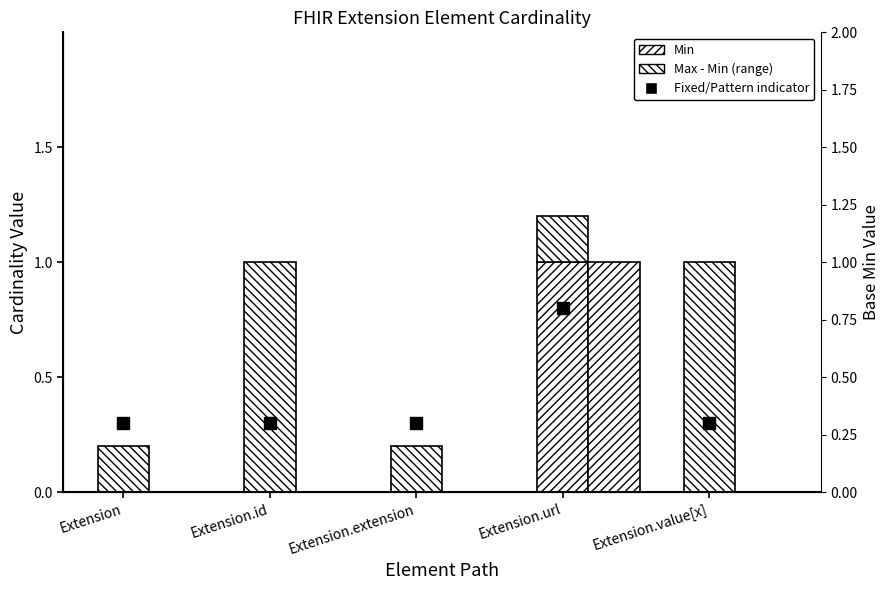

Which series has the widest spread of Y values?

Min